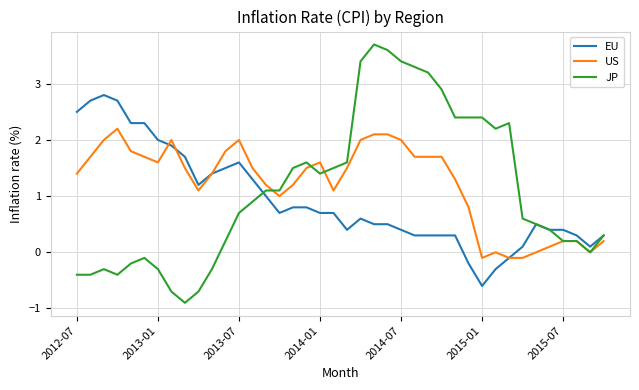

What is the maximum value for US?

2.2